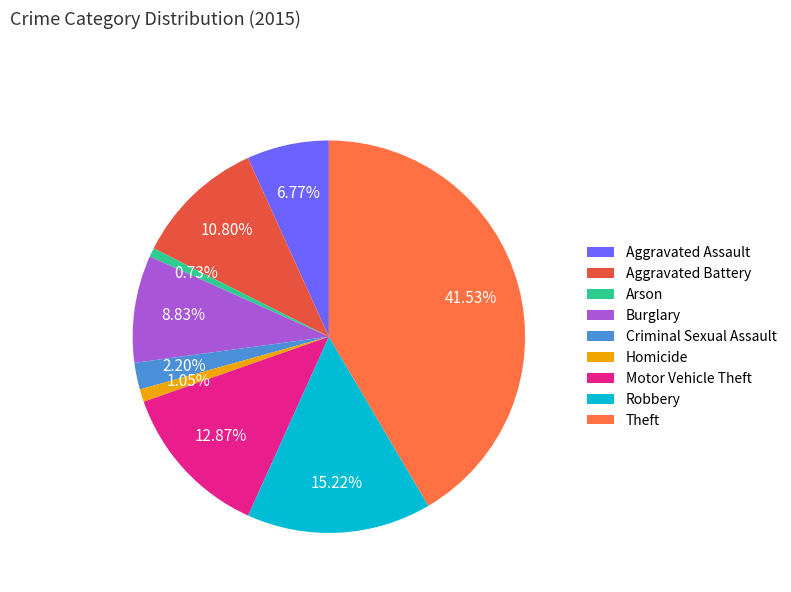

Is it true that Aggravated Battery is 17% of the pie?

False